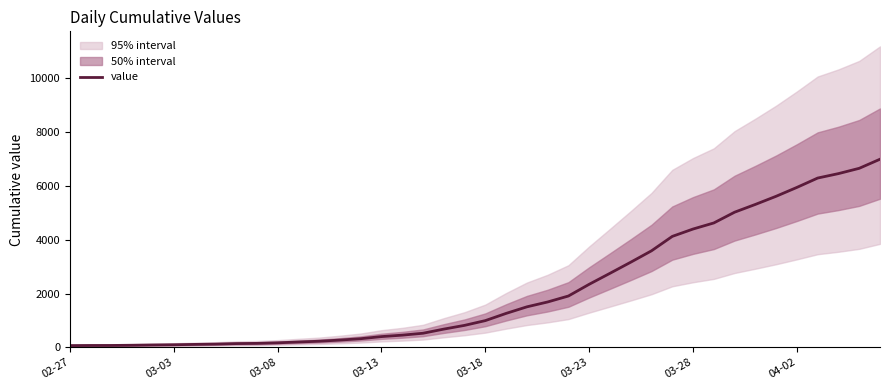

The value of value at 03-28 is 4399. True or false?

True